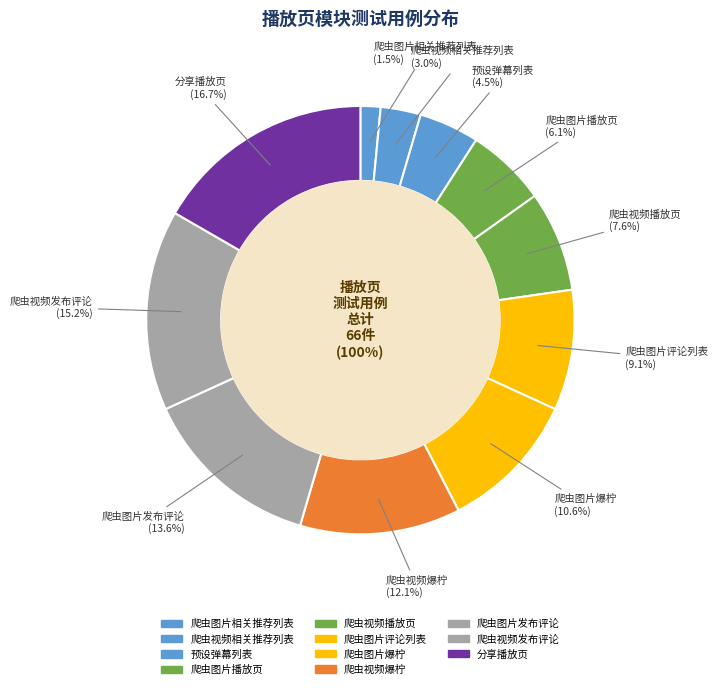

How many segments does this pie chart have?

11